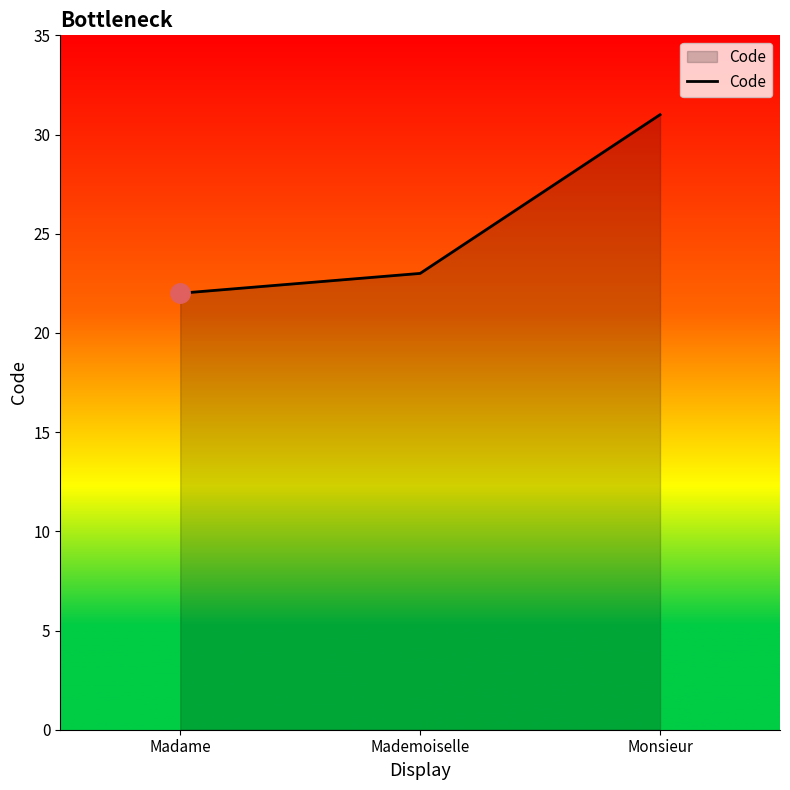

What position from the left is Mademoiselle?

2